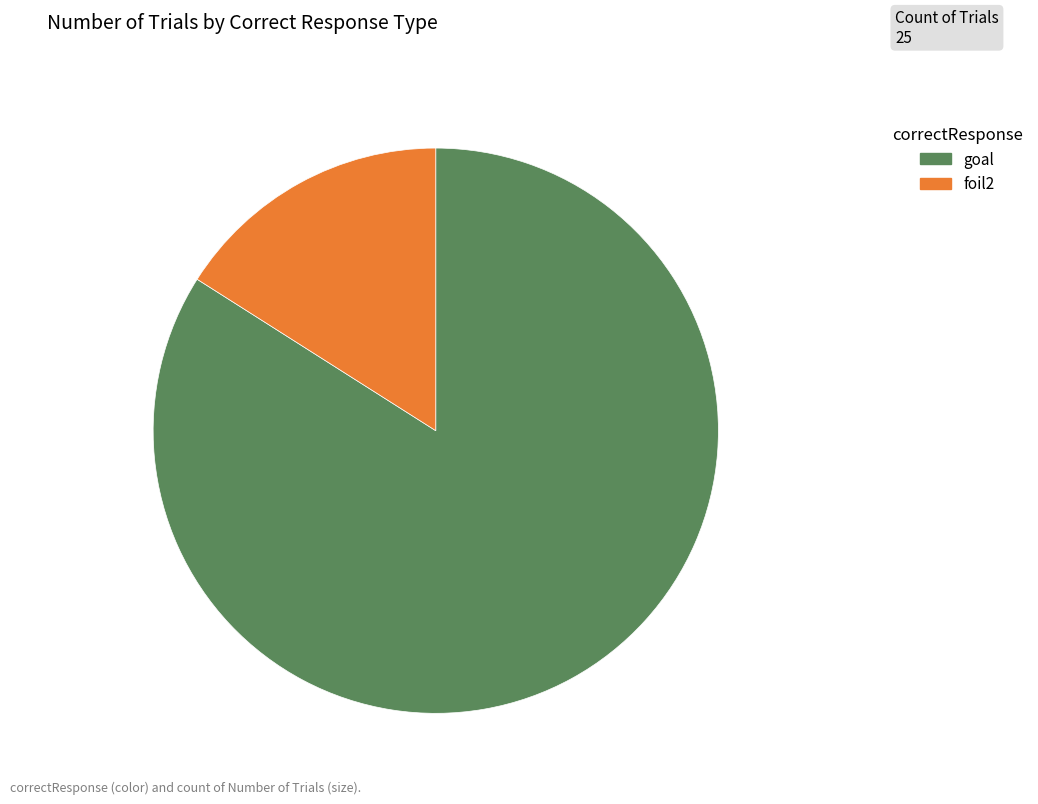

Does any single category account for the majority?

Yes